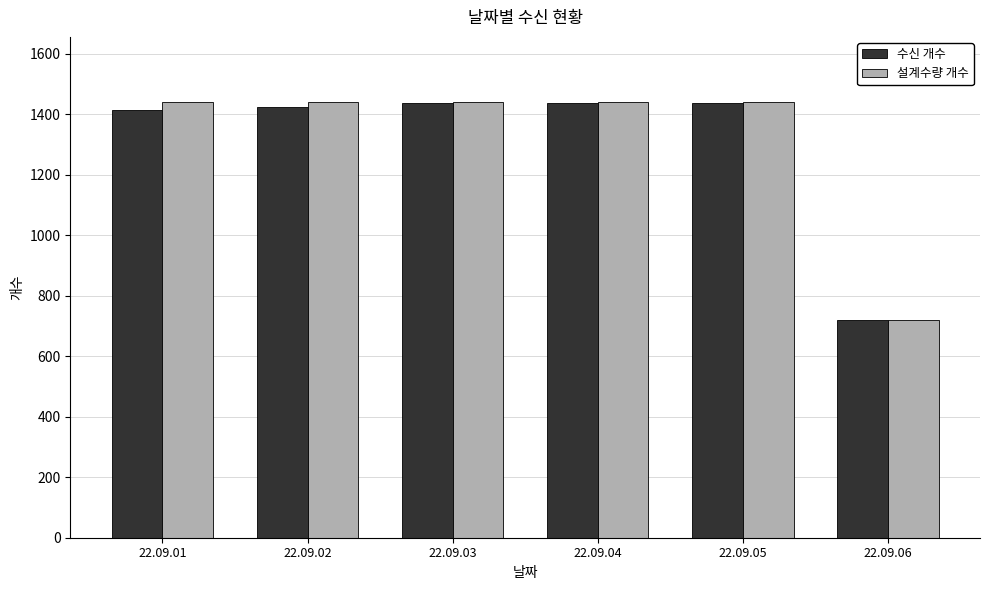

What is the spread (max minus min) of values at 22.09.04?

3